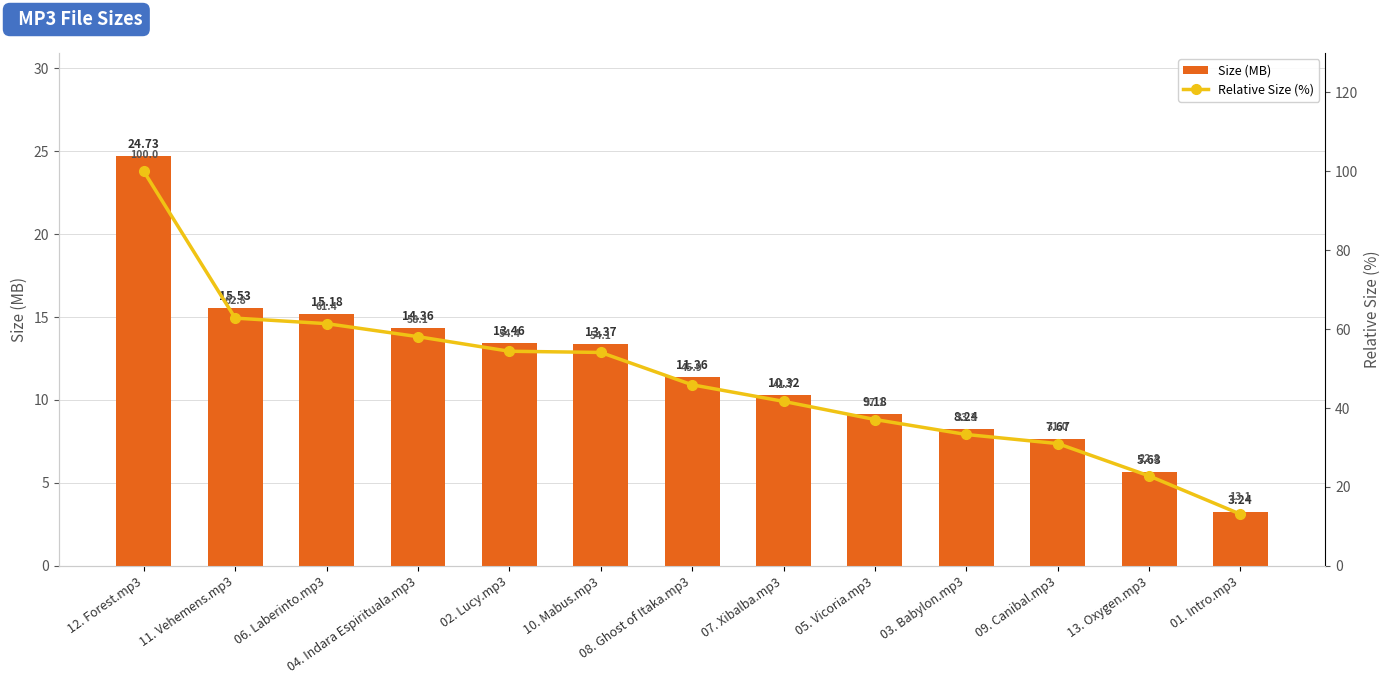

What is the label of the 4th bar from the left?

04. Indara Espirituala.mp3